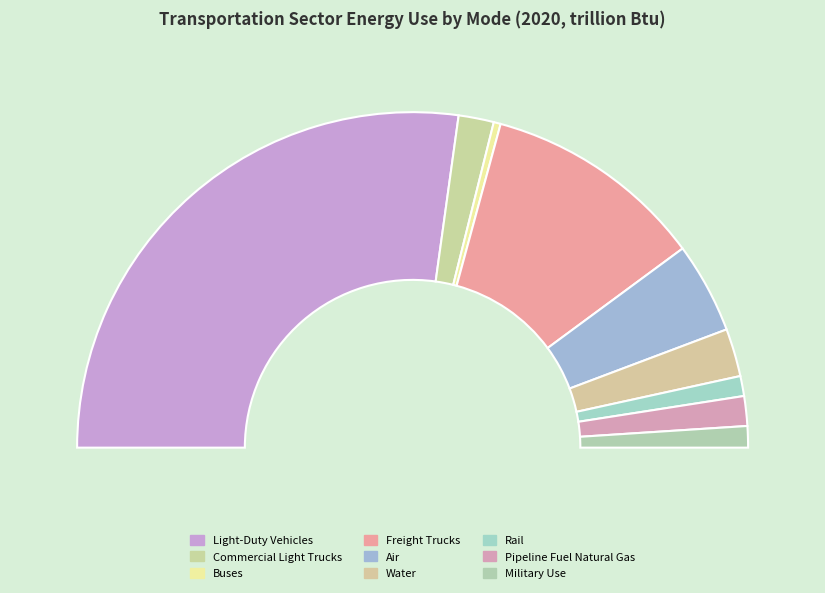

Rank the categories by value from highest to lowest.

Light-Duty Vehicles, Freight Trucks, Air, Water, Commercial Light Trucks, Pipeline Fuel Natural Gas, Military Use, Rail, Buses